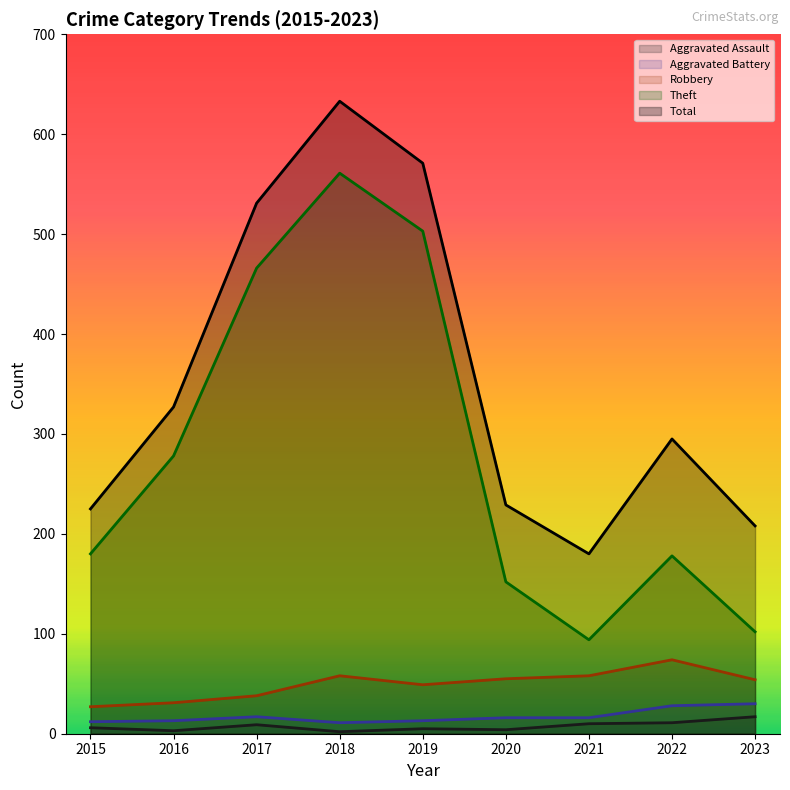

Where is the first local maximum for Theft?

2018